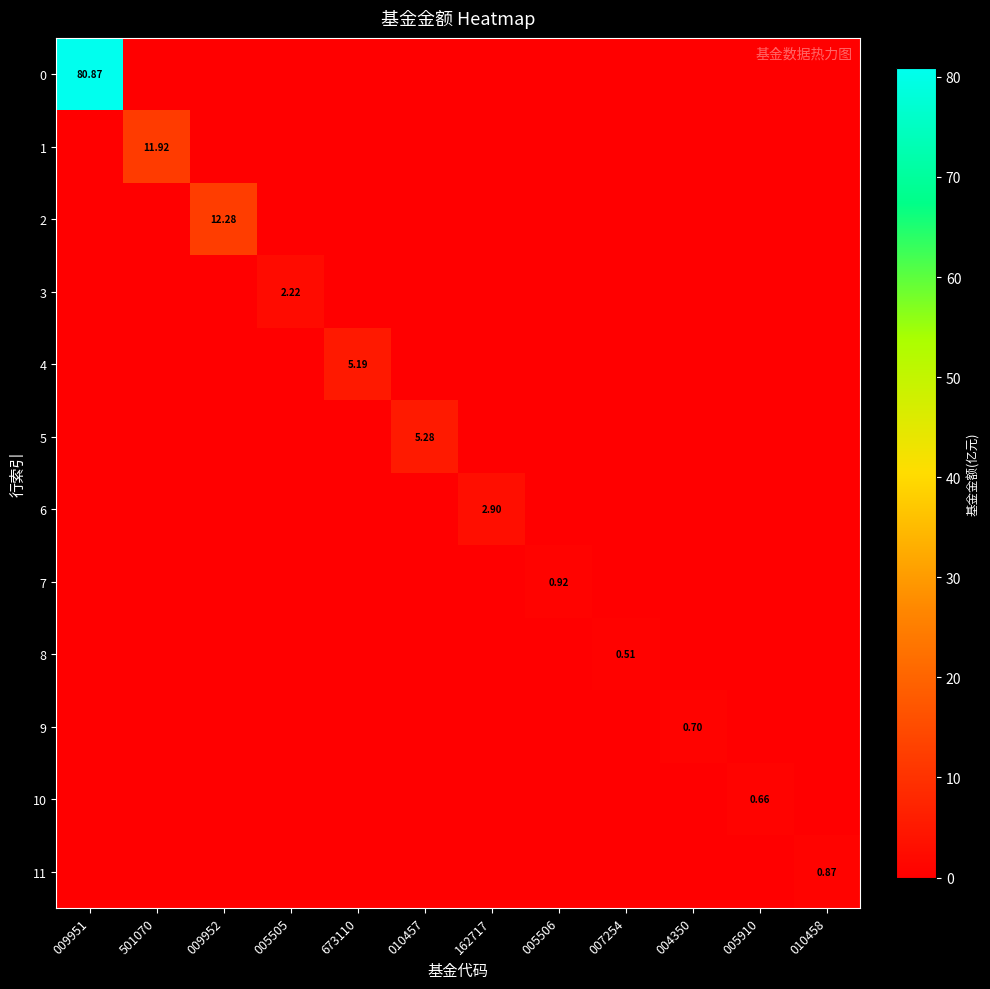

How many values in 1 are above zero?

1